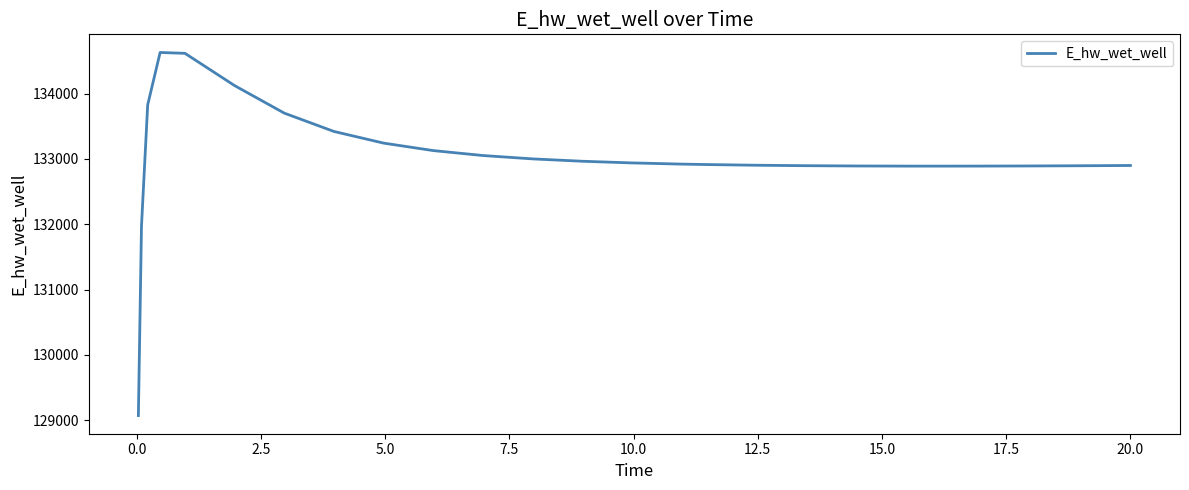

What is the maximum value shown in the chart?

134628.1